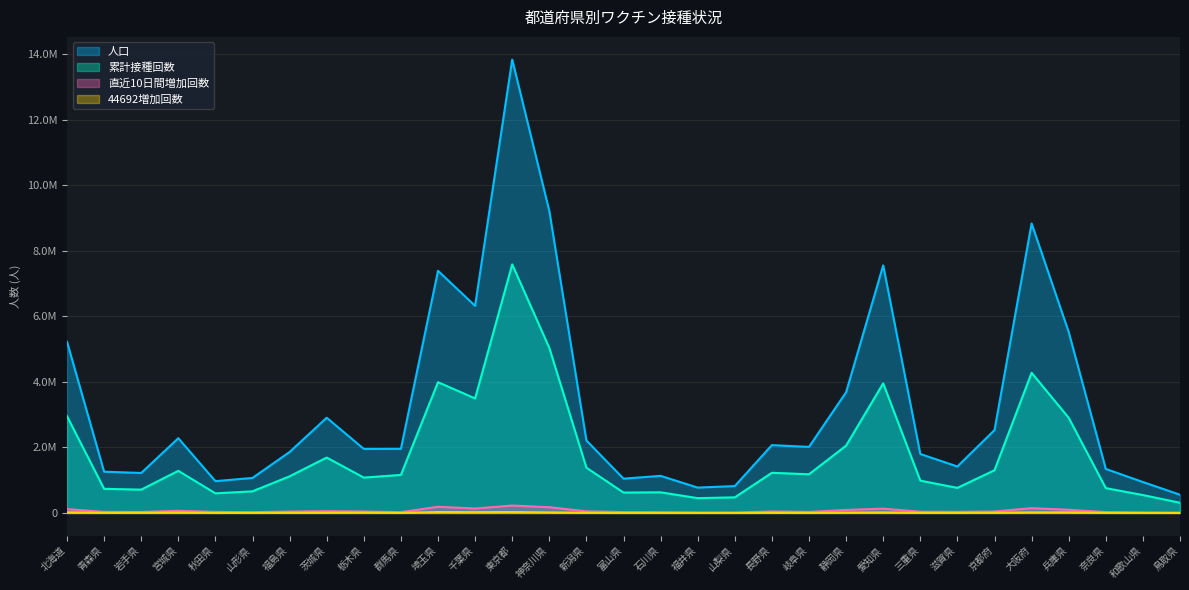

What is the smallest value displayed?

706